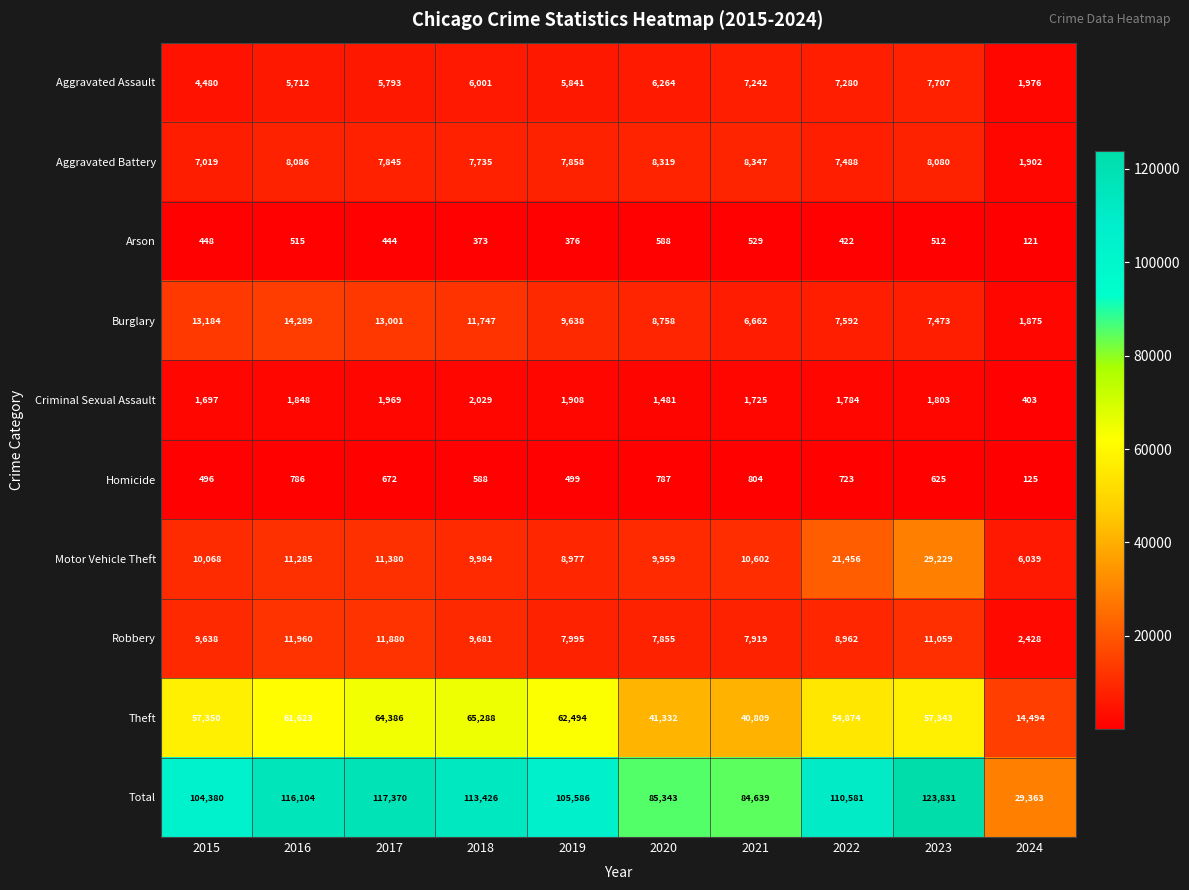

What is the difference between the maximum and second lowest values in the Burglary series?

7627